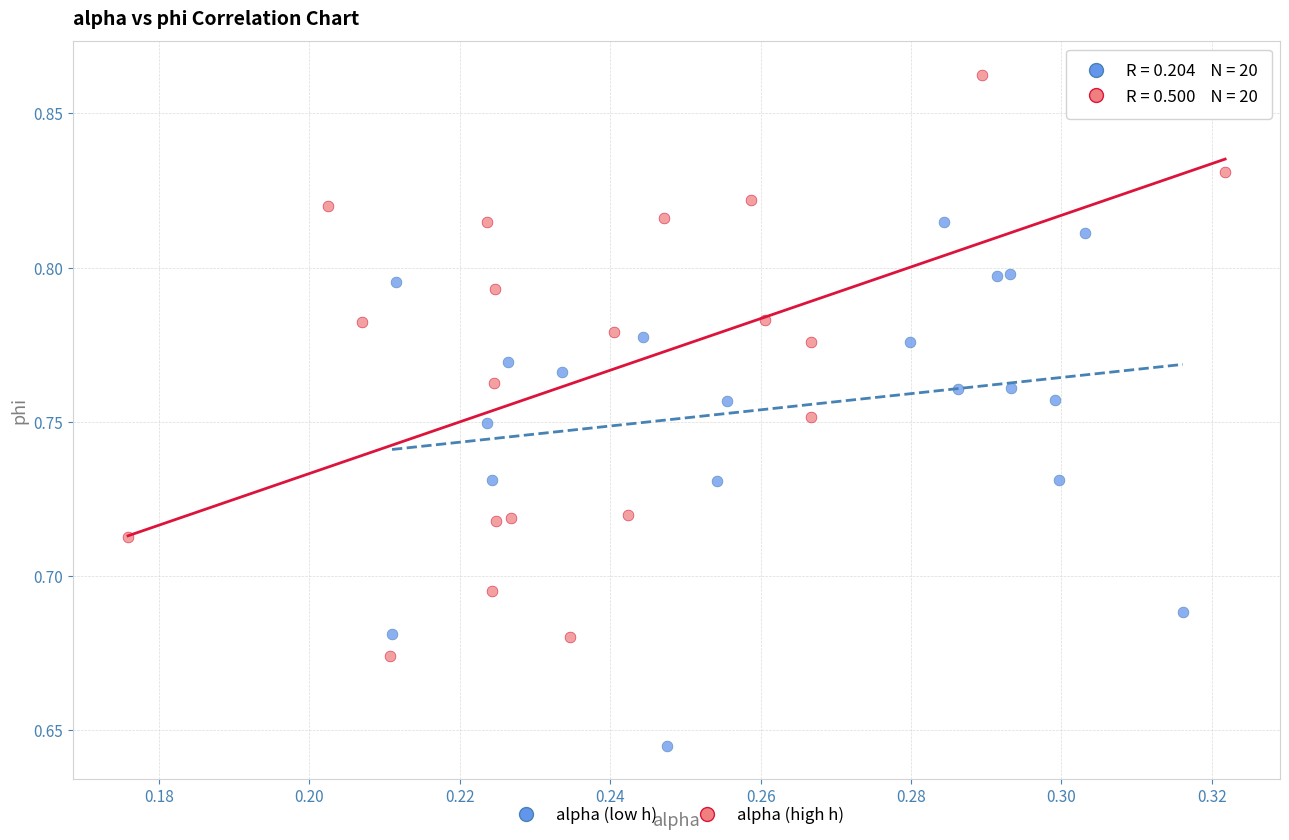

Which series contains the lowest Y value?

alpha (low h)